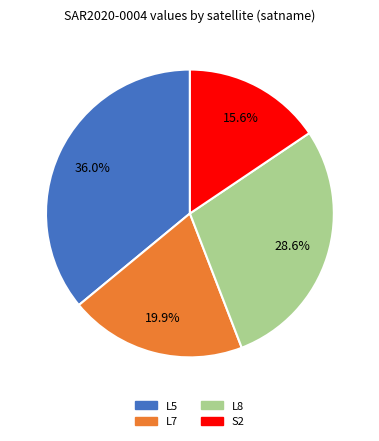

How many segments does this pie chart have?

4